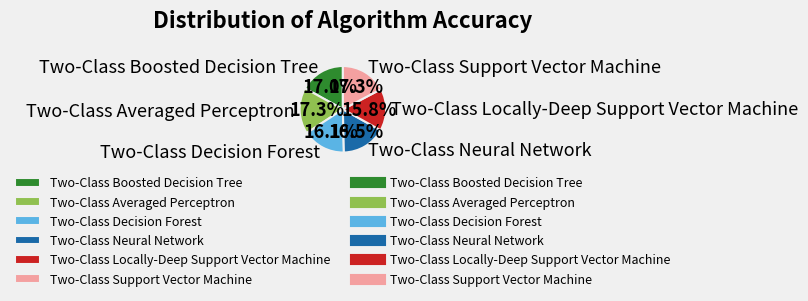

How much of the chart is everything except Two-Class Support Vector Machine?

82.7%